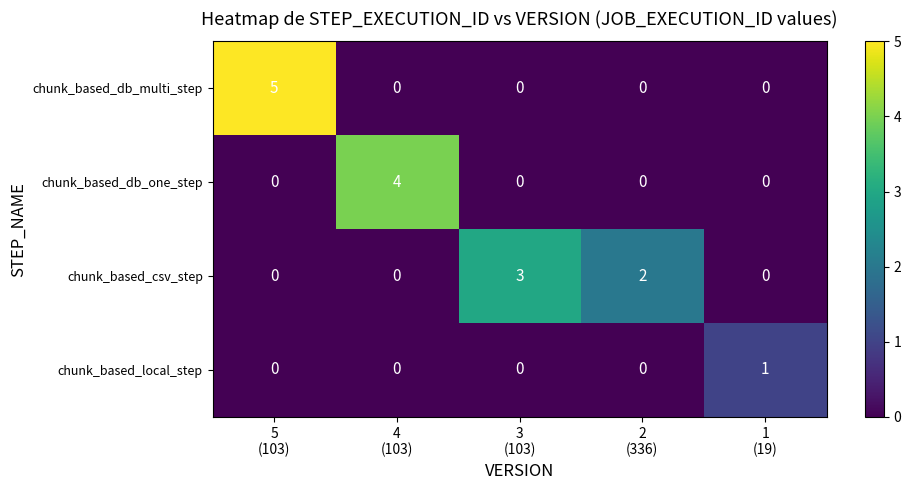

What is the maximum value for chunk_based_db_one_step?

4